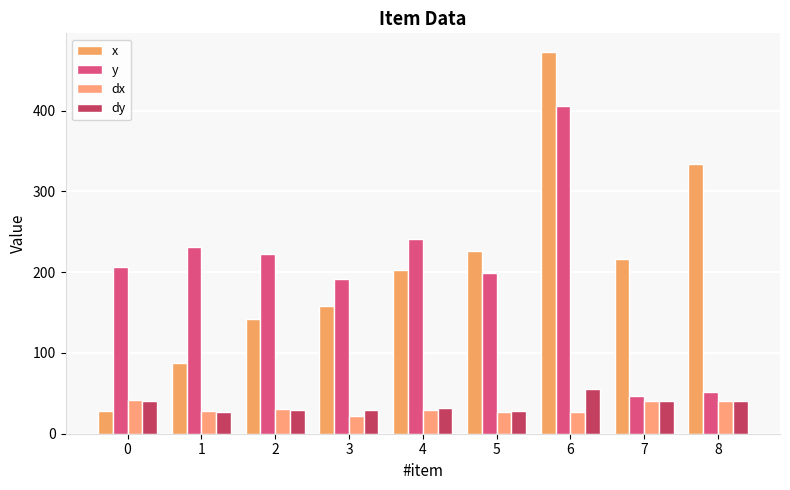

How many bars are there in each group?

4